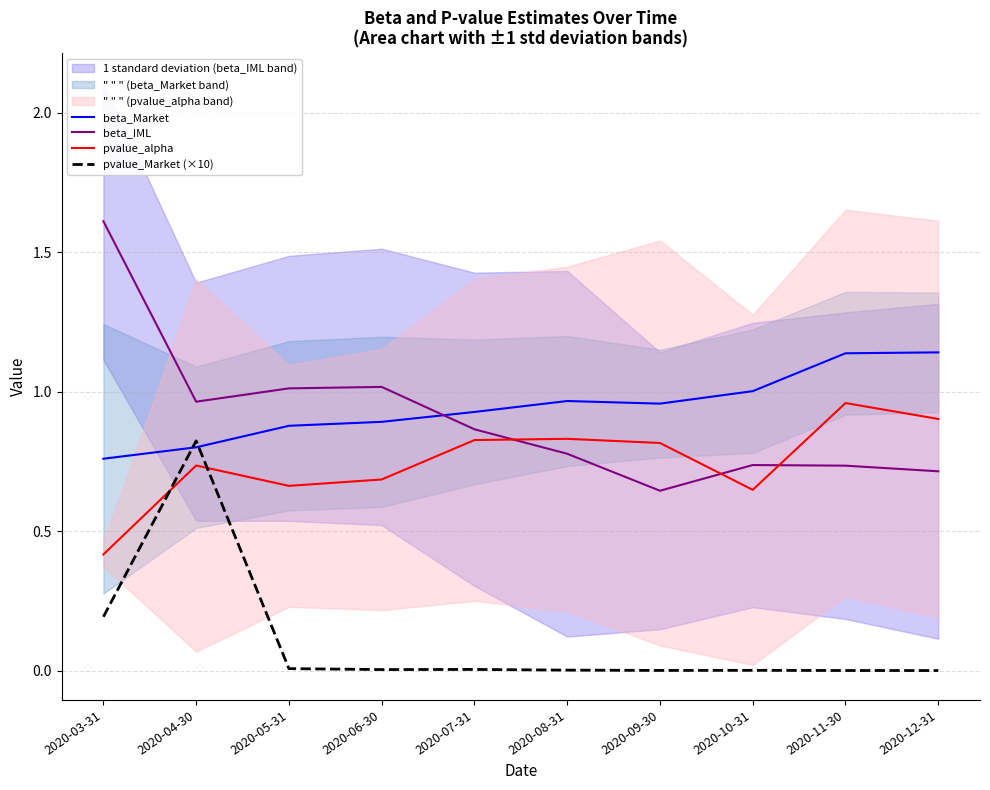

What is the label of the 10th point from the left?

2020-12-31